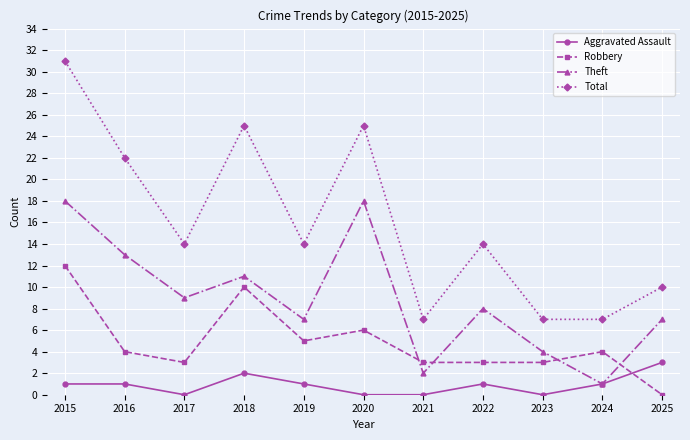

Where is Total nearest to the value 19?

2016